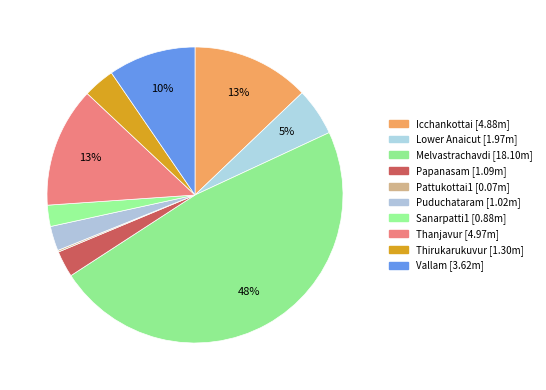

Between Papanasam and Sanarpatti1, which is larger?

Papanasam